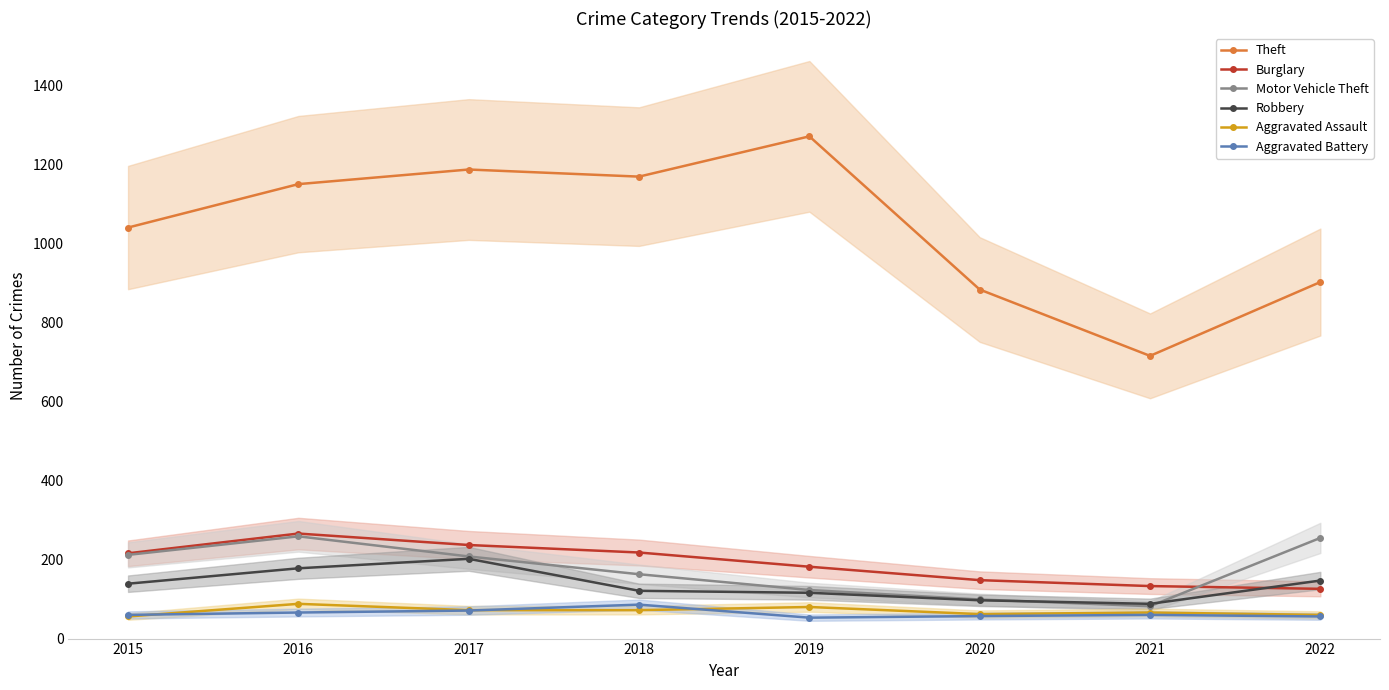

What is the difference between the second highest and minimum values in the Burglary series?

111